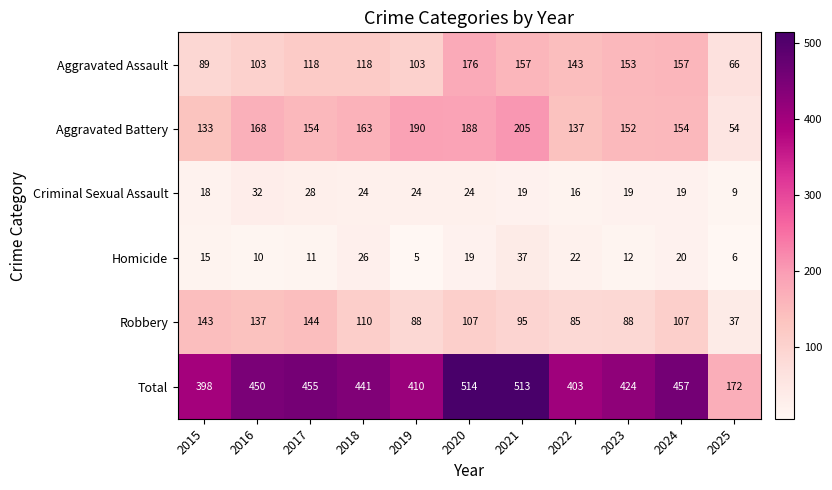

Count the number of data series in this chart.

6